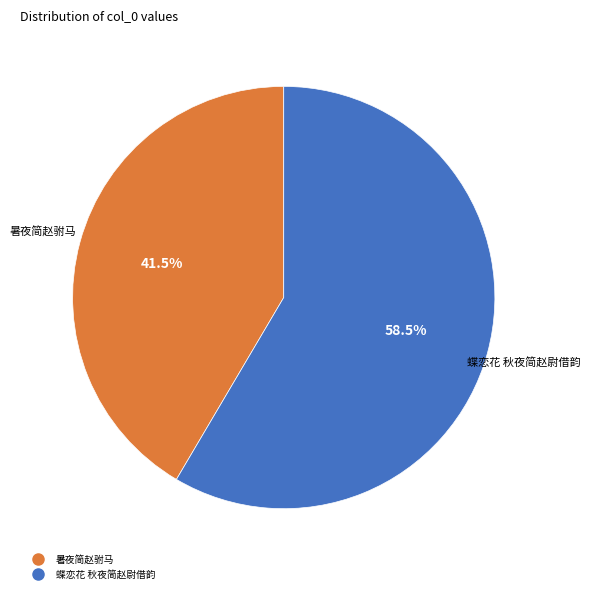

To the nearest percent, what is the average slice percentage?

50%